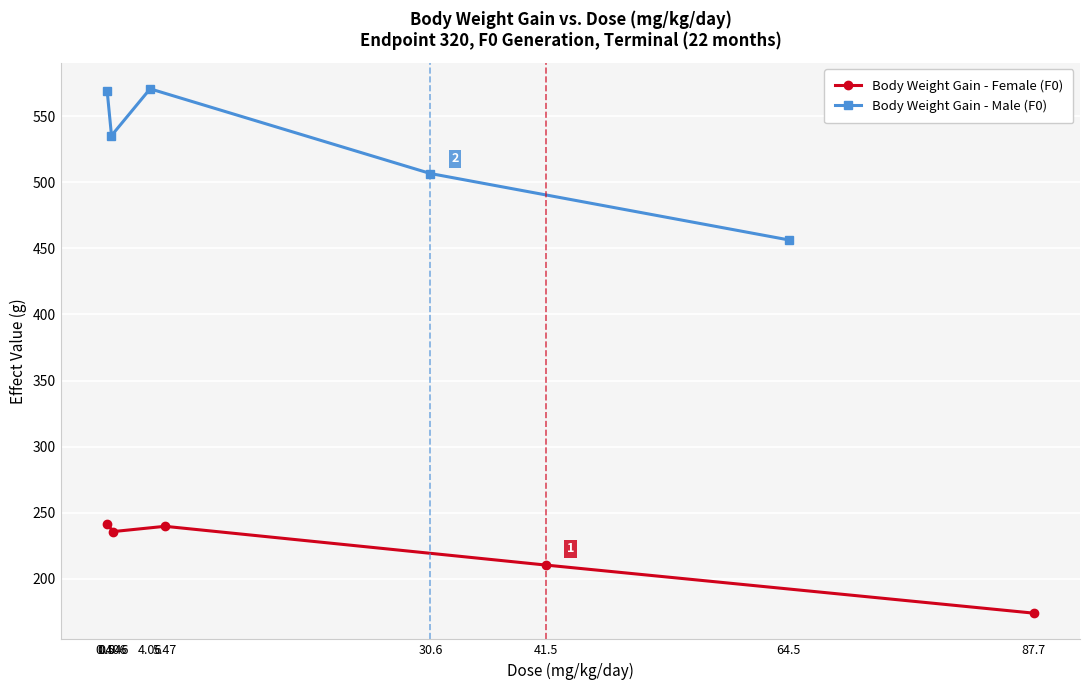

The value of Body Weight Gain - Male (F0) at 0.0 is 394.3. True or false?

False